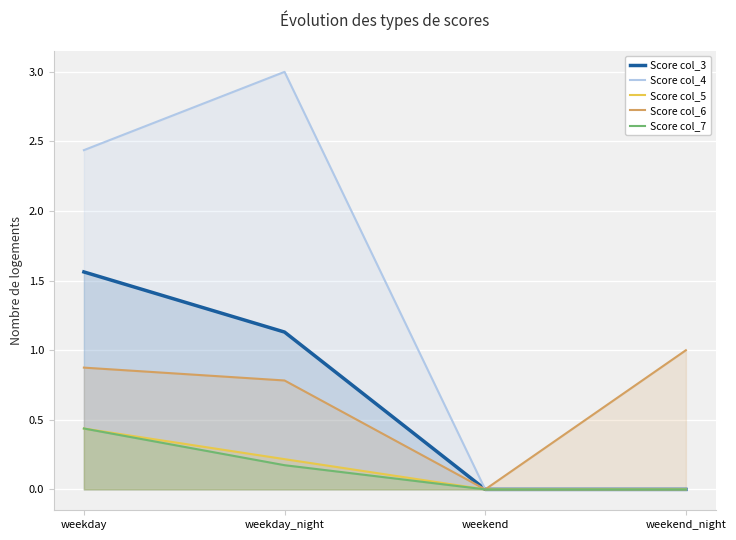

How many lines are shown in the chart?

5